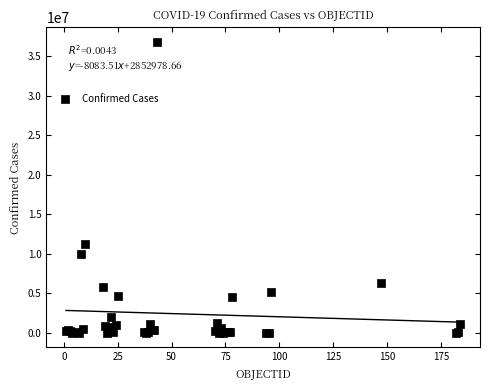

What Y value in the scatter plot is closest to 18400956?

11295446